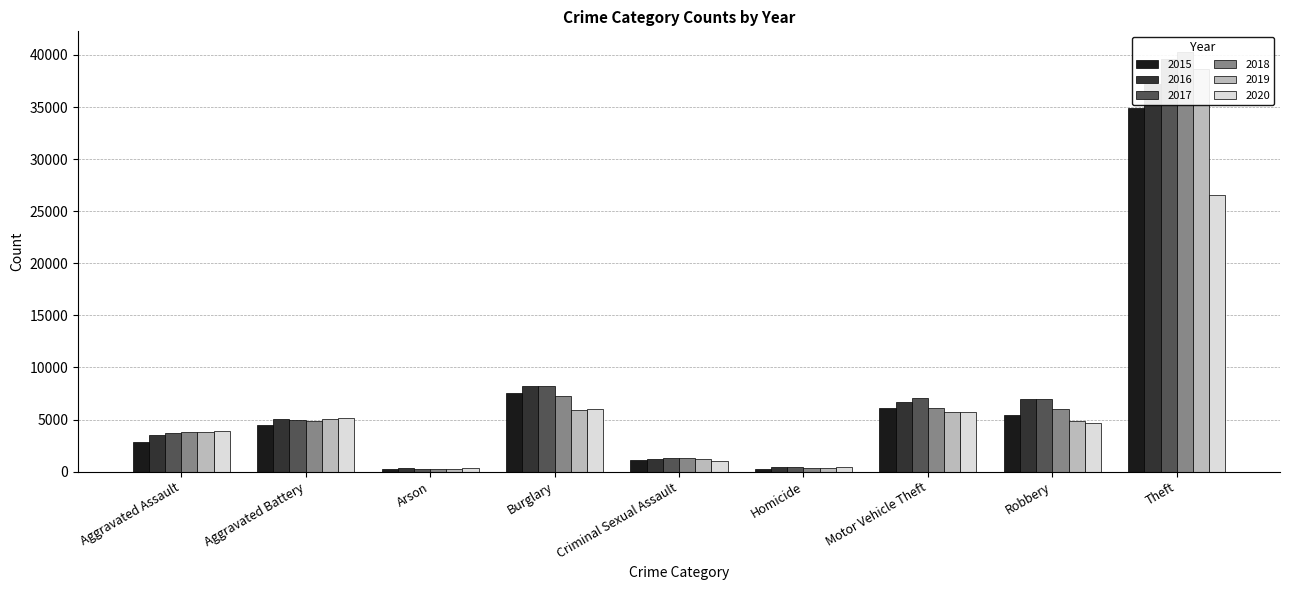

What position from the right is Aggravated Battery?

8